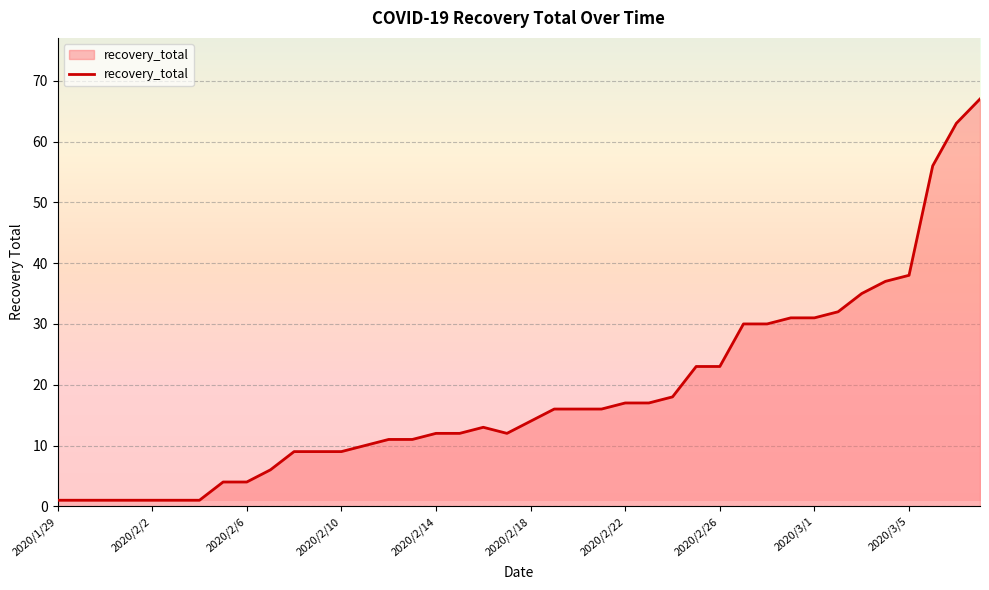

What is the difference between the maximum and minimum values?

66